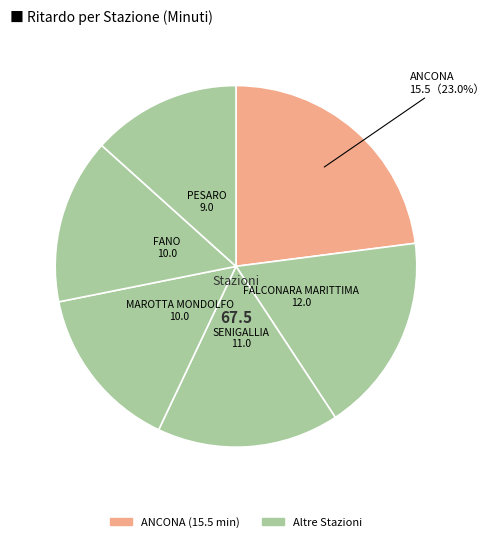

Count the number of slices in the pie.

6